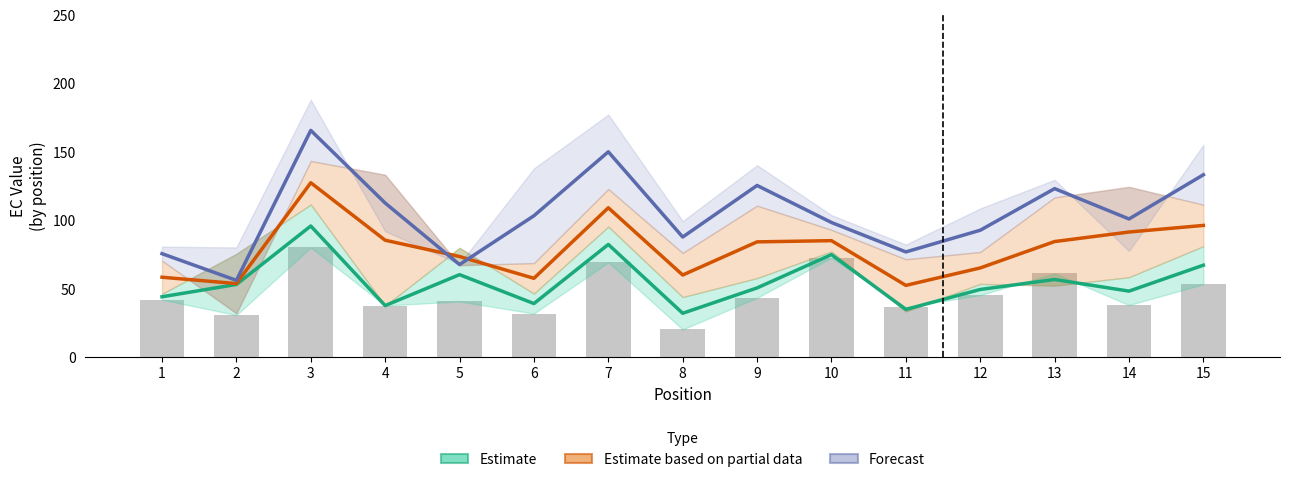

Reading left to right, what are all the values shown in this chart?

Estimate: 44.3	53.3	96.0	37.9	60.5	39.3	82.5	32.3	50.8	75.1	35.1	49.6	56.9	48.4	67.4
Estimate based on partial data: 58.6	53.9	127.6	85.6	73.7	57.8	109.3	60.2	84.4	85.3	52.6	65.4	84.6	91.6	96.4
Forecast: 75.8	56.3	165.9	112.8	67.8	103.5	150.2	87.9	125.6	98.6	77.1	92.9	123.3	101.1	133.4